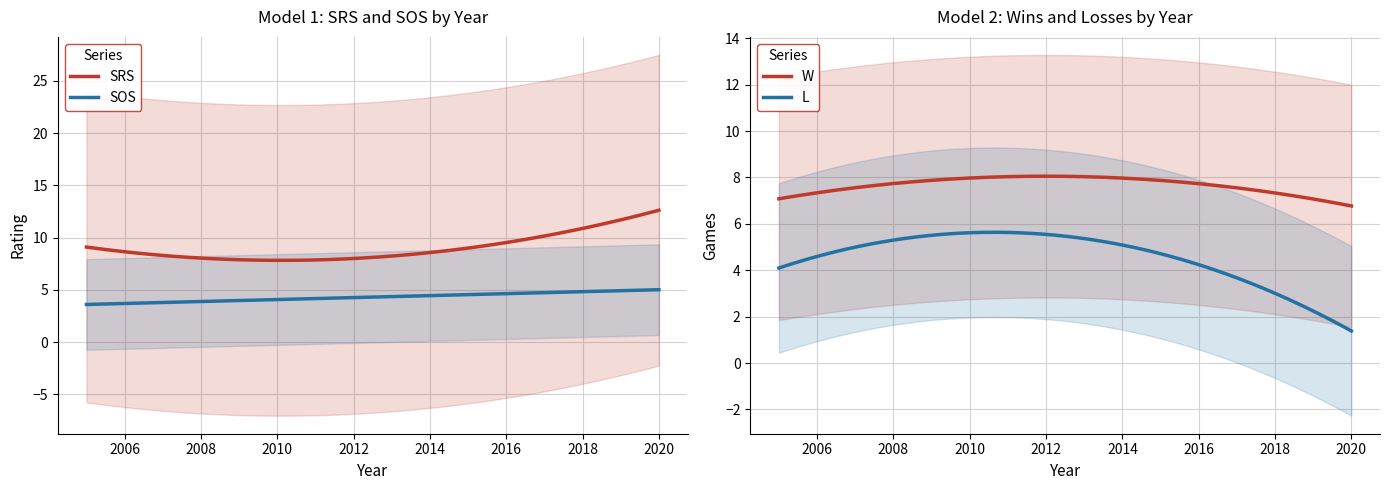

How many lines are shown in the chart?

2